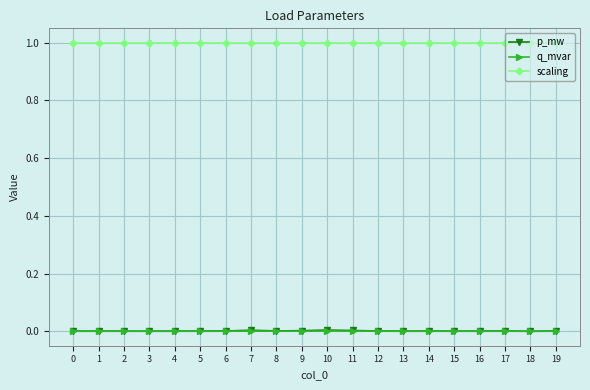

True or false: p_mw and scaling cross at least once.

False